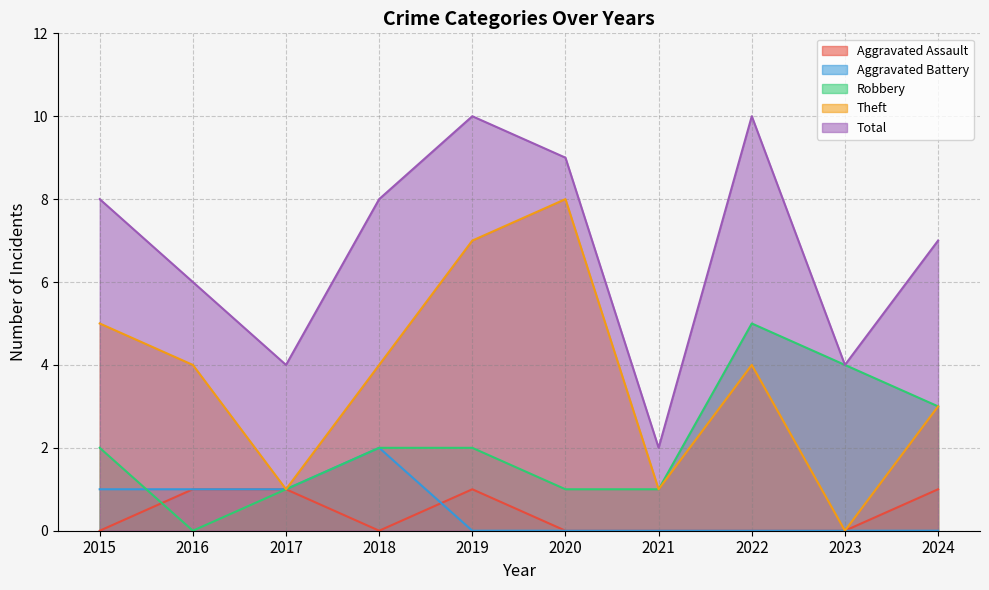

Reading right to left, what are all the values shown in this chart?

Aggravated Assault: 2024=1	2023=0	2022=0	2021=0	2020=0	2019=1	2018=0	2017=1	2016=1	2015=0
Aggravated Battery: 2024=0	2023=0	2022=0	2021=0	2020=0	2019=0	2018=2	2017=1	2016=1	2015=1
Robbery: 2024=3	2023=4	2022=5	2021=1	2020=1	2019=2	2018=2	2017=1	2016=0	2015=2
Theft: 2024=3	2023=0	2022=4	2021=1	2020=8	2019=7	2018=4	2017=1	2016=4	2015=5
Total: 2024=7	2023=4	2022=10	2021=2	2020=9	2019=10	2018=8	2017=4	2016=6	2015=8